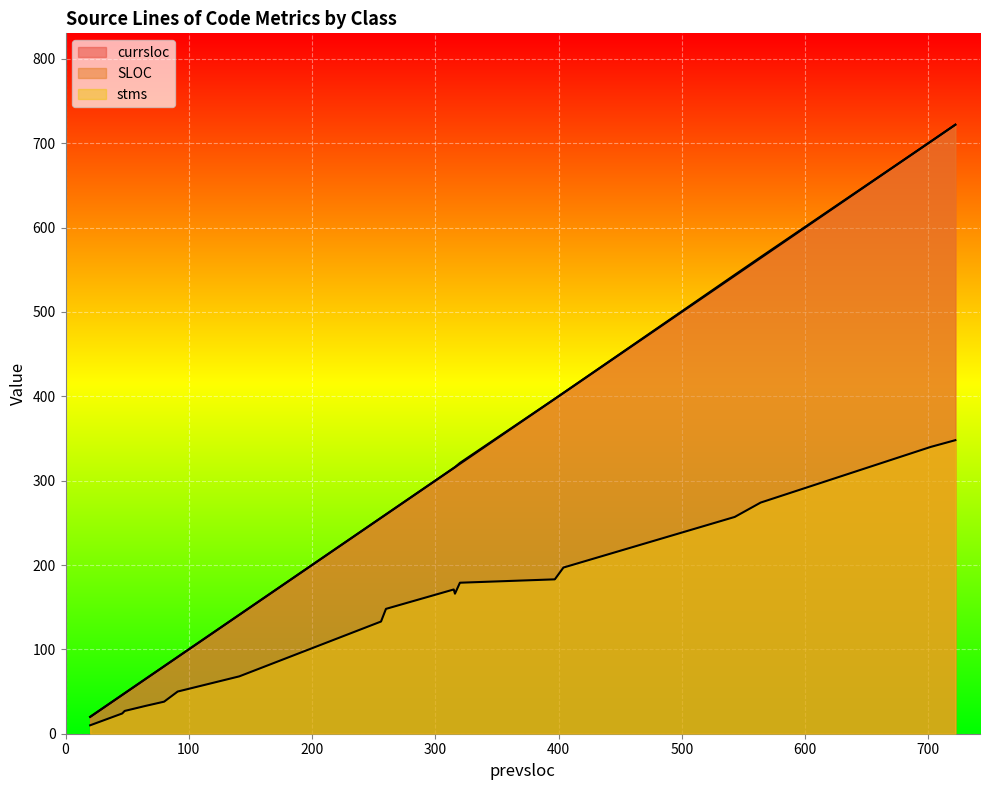

At which category is the sum across all series the highest?

722